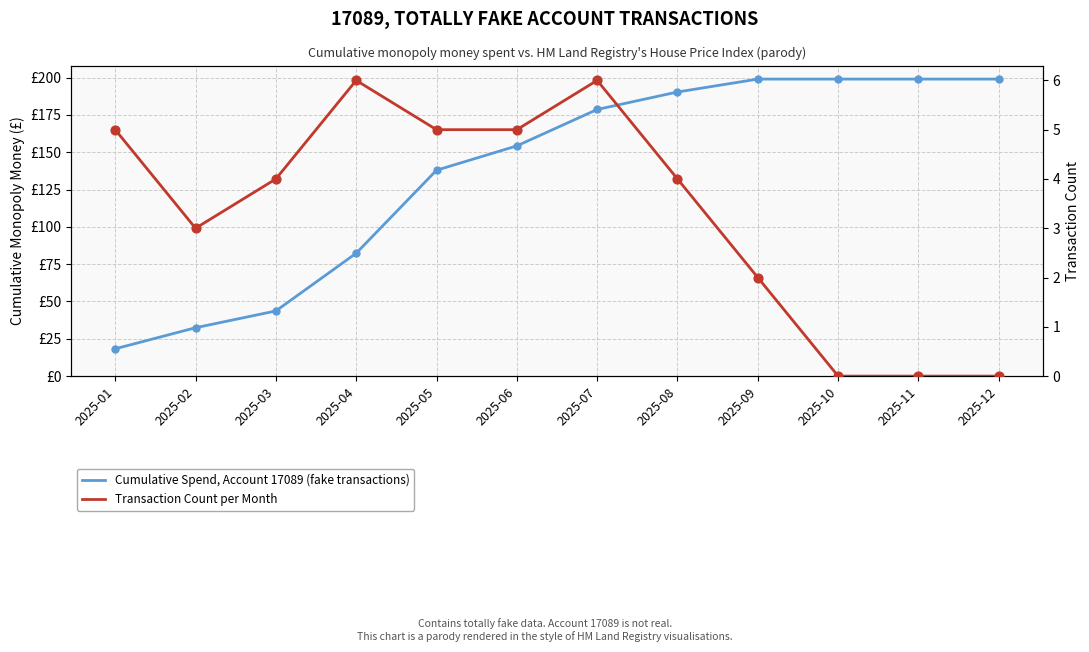

Is the value of Cumulative Spend, Account 17089 (fake transactions) at 2025-03 greater than the value of Transaction Count per Month at 2025-06?

Yes